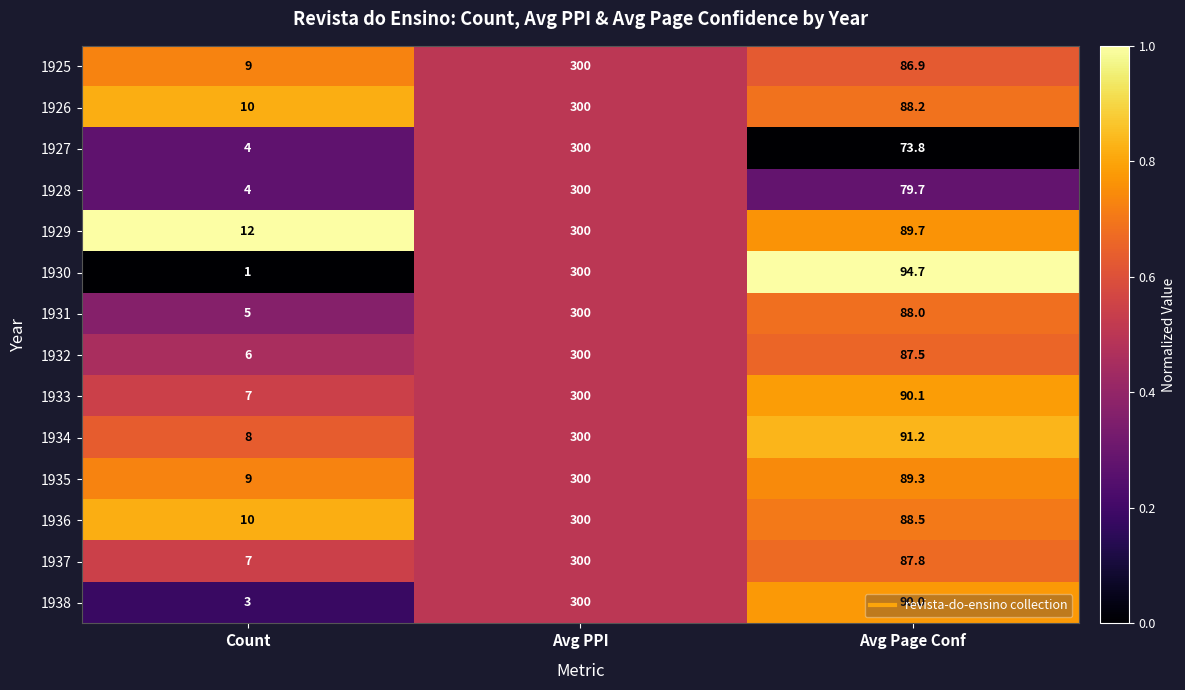

How many 1925 values are between 9 and 300?

3